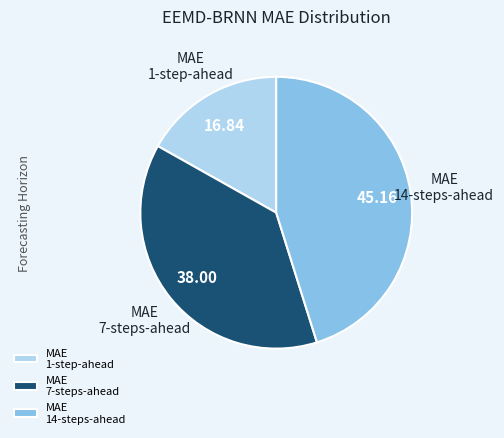

Combined, do MAE 1-step-ahead and MAE 7-steps-ahead account for over 50%?

Yes